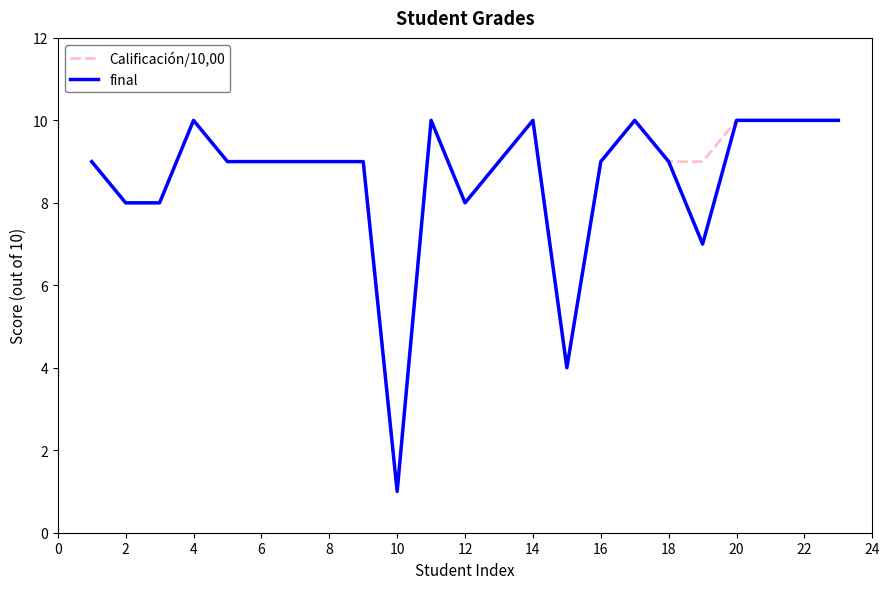

What is the greatest value displayed?

10